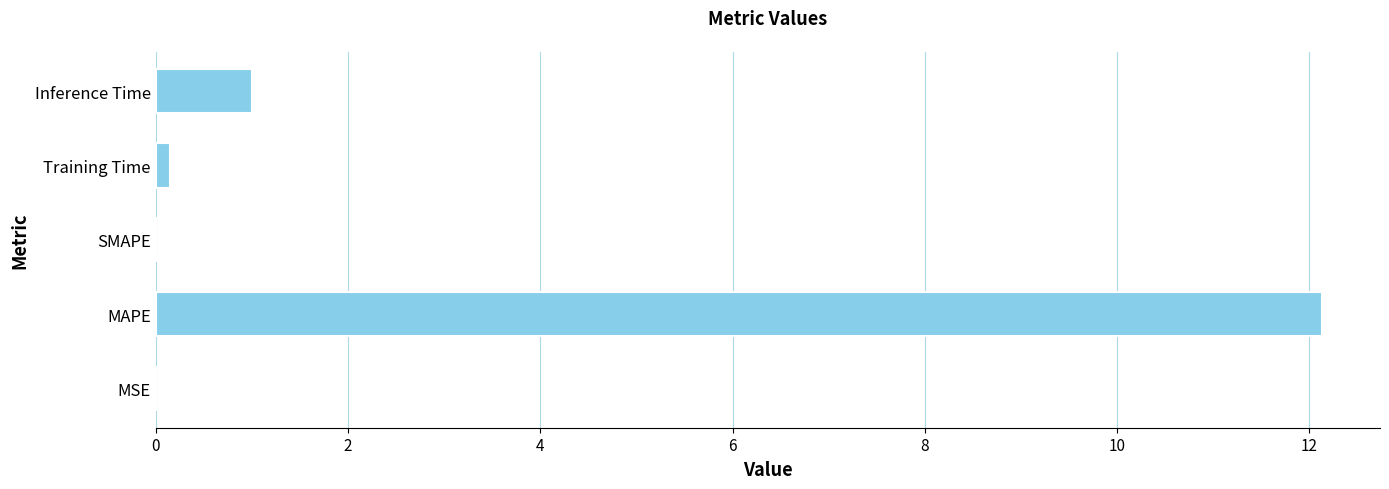

Are the bars horizontal?

Yes